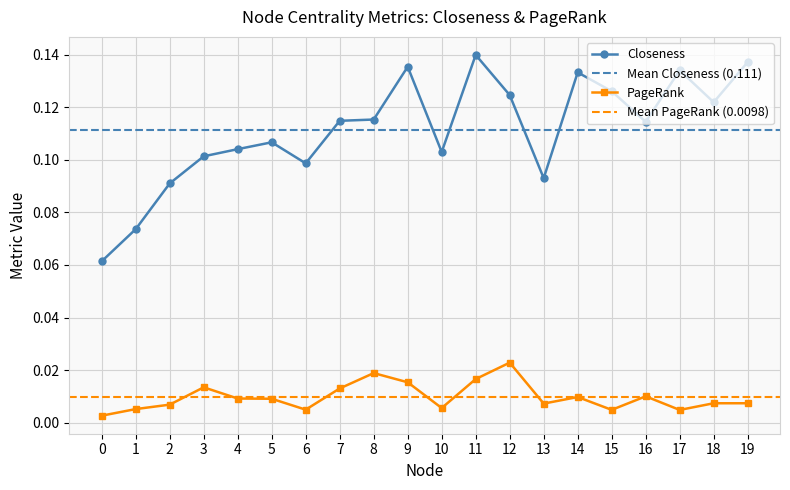

List the labels in order of PageRank value, smallest first.

0, 17, 15, 6, 1, 10, 2, 13, 18, 19, 5, 4, 14, 16, 7, 3, 9, 11, 8, 12